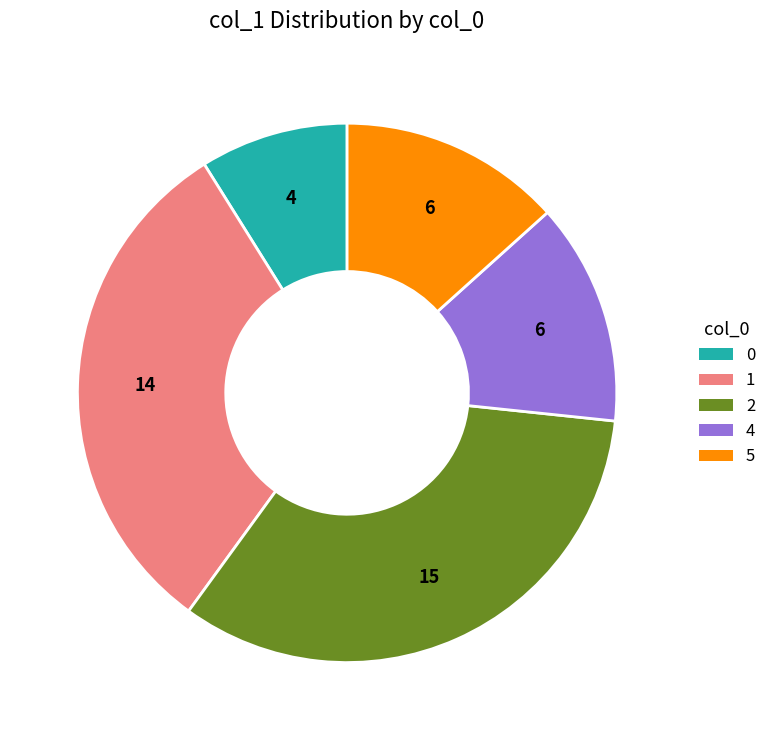

Does any single category account for the majority?

No